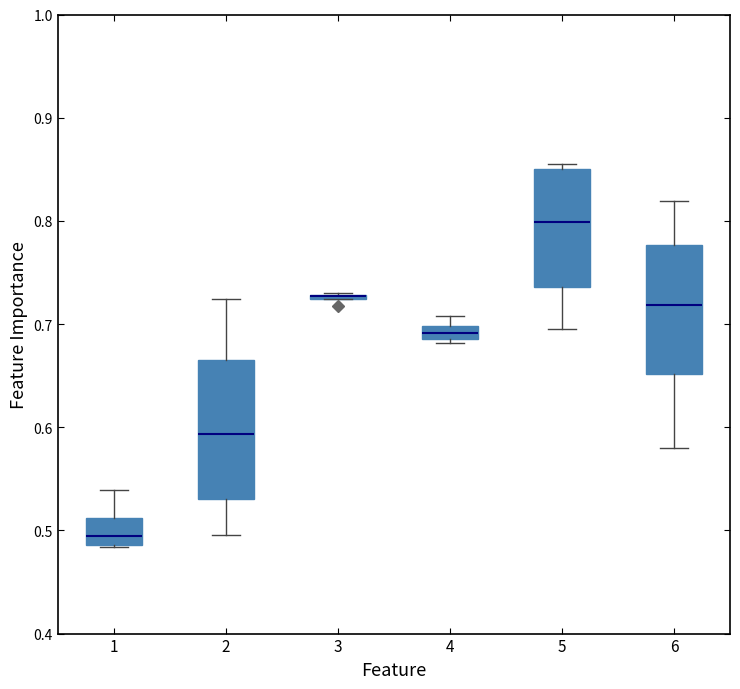

Where is the upper edge of the box at x = 1 on the y-axis? The values are not printed on the chart, so give them approximately, as read against the axis.

0.51